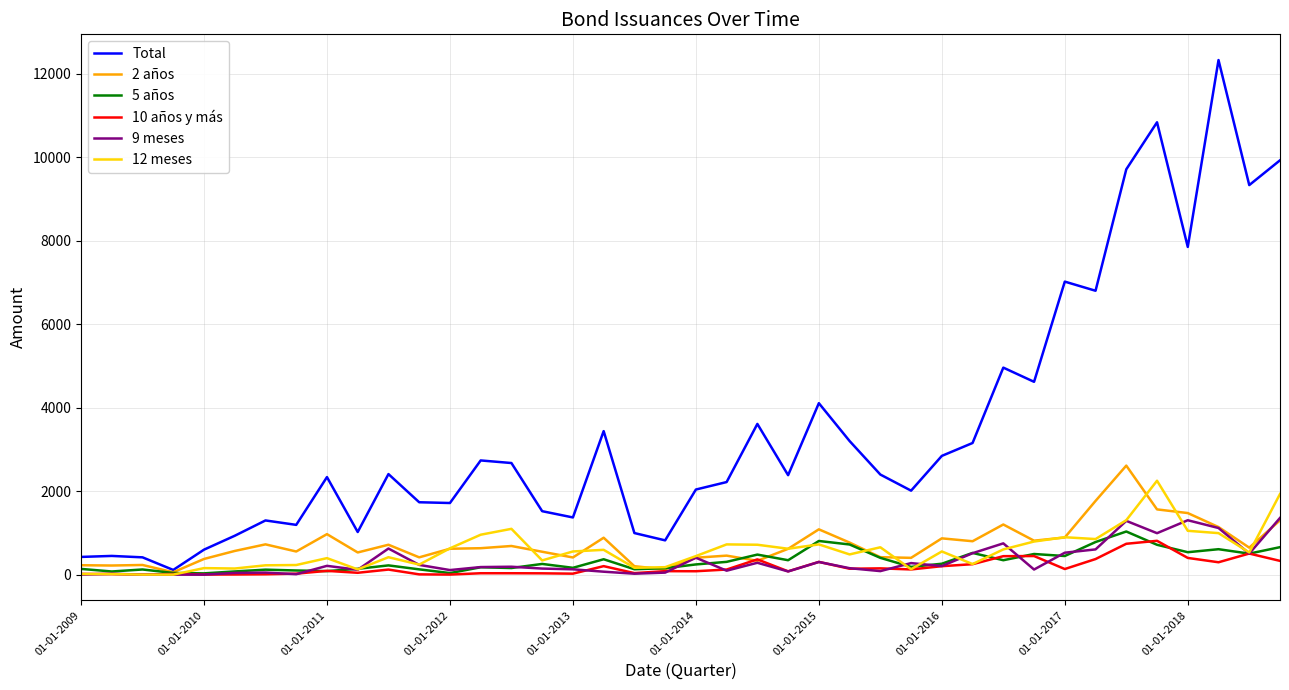

Count the number of categories in the chart.

40